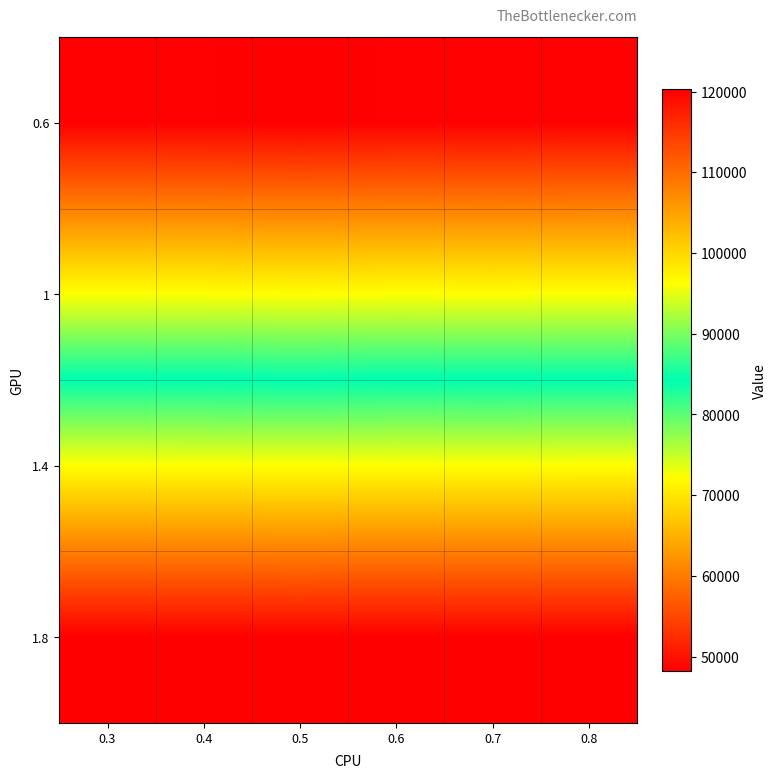

Which series changed the most between 0.7 and 0.8?

0.6